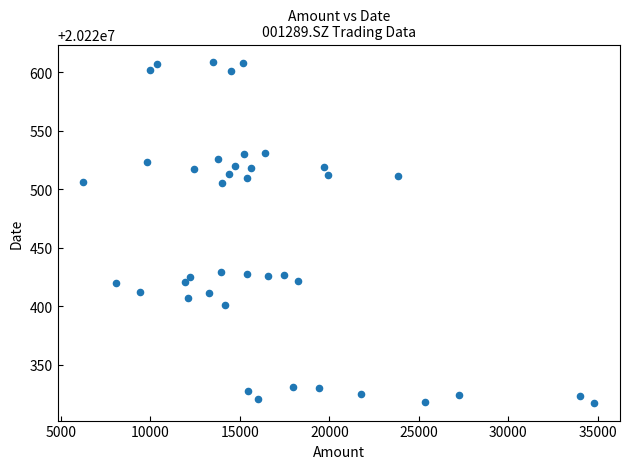

What is the range of Y values (max minus min)?

292